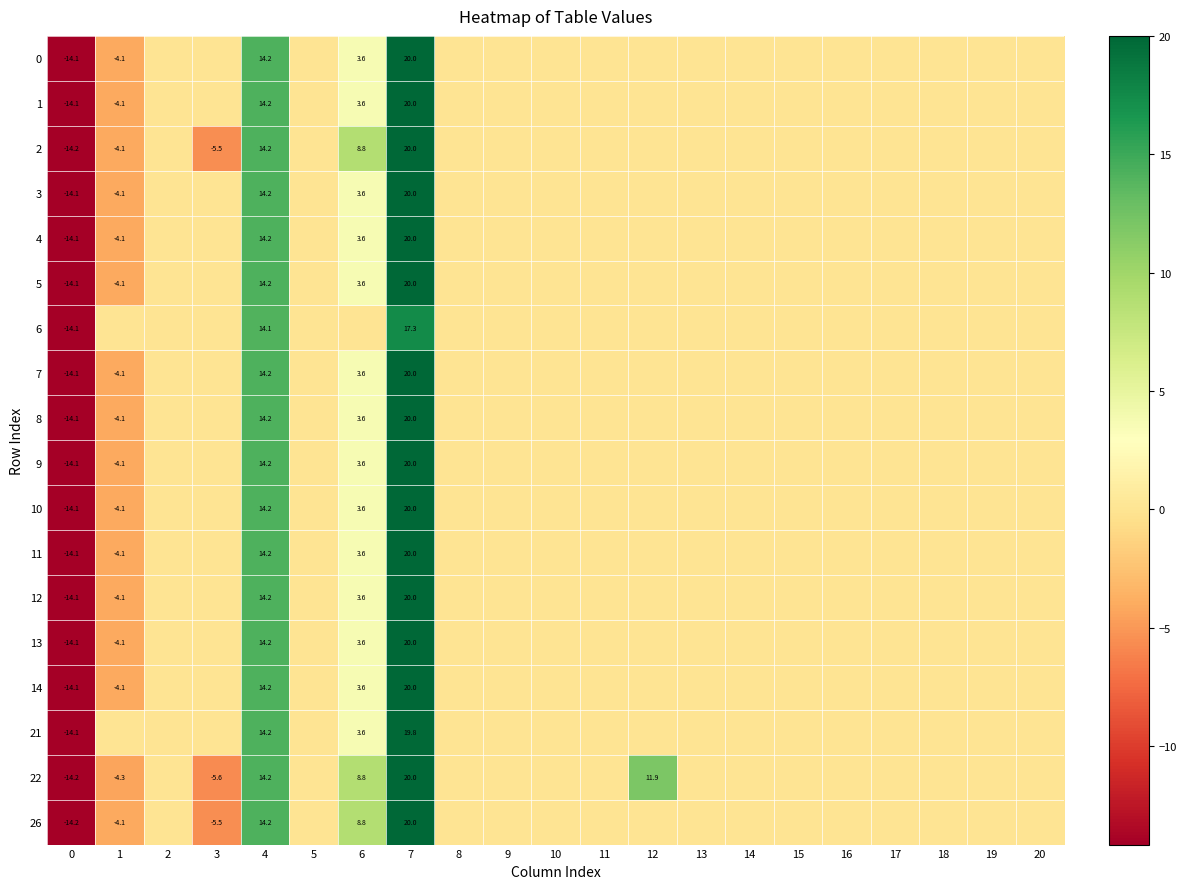

Which has a higher value, 1 or 11?

11